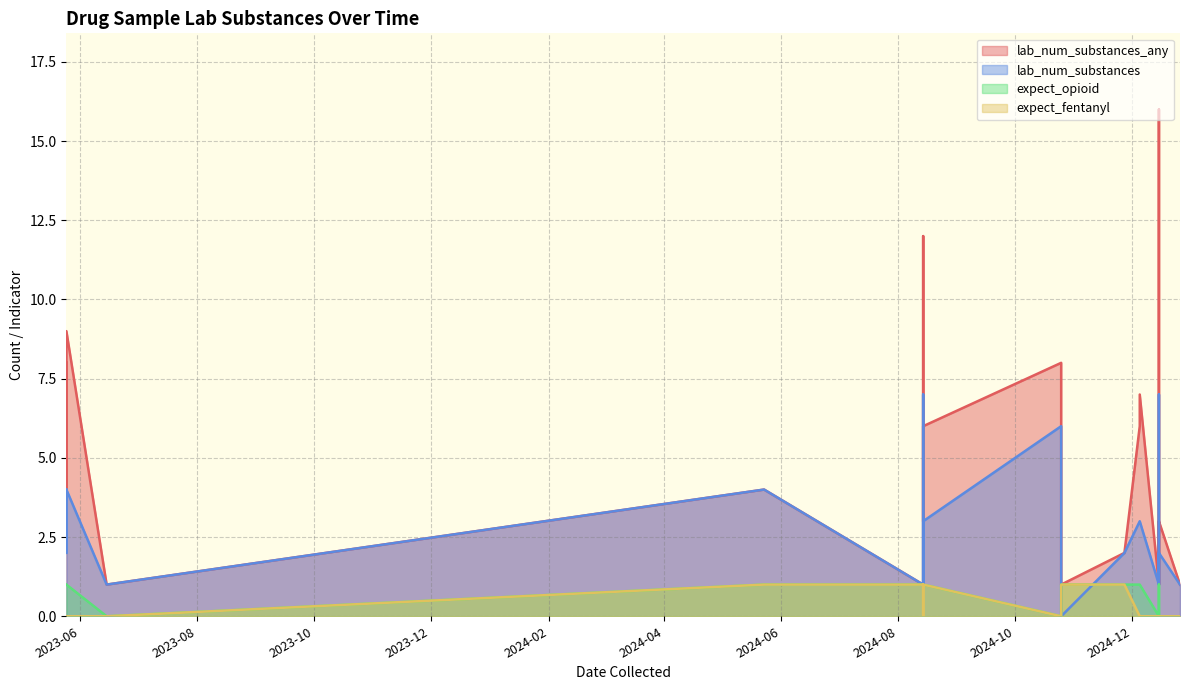

What is the label of the 20th point from the right?

2023-06-15